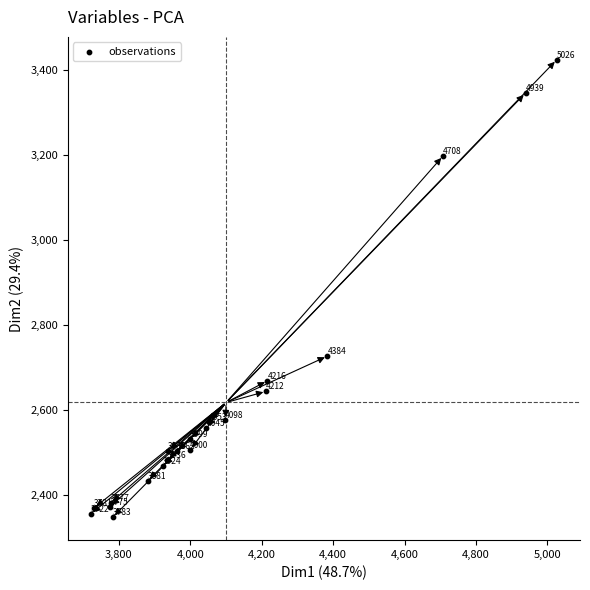

What Y value in the scatter plot is closest to 2885?

2726